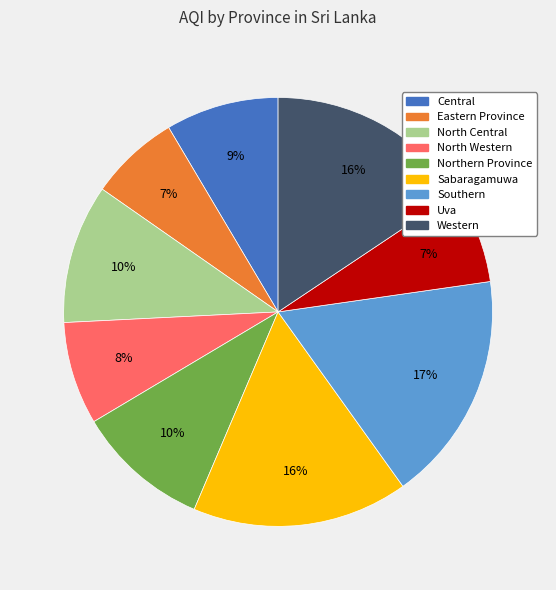

Combined, do Sabaragamuwa and Western account for over 50%?

No